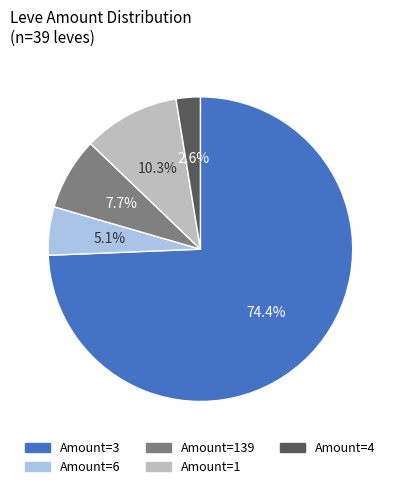

Rank the categories by value from lowest to highest.

Amount=4, Amount=6, Amount=139, Amount=1, Amount=3